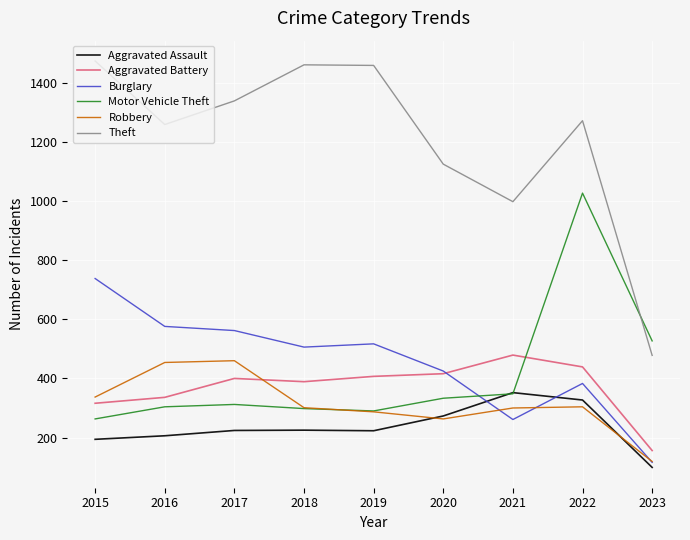

Which series has the widest spread of values?

Theft